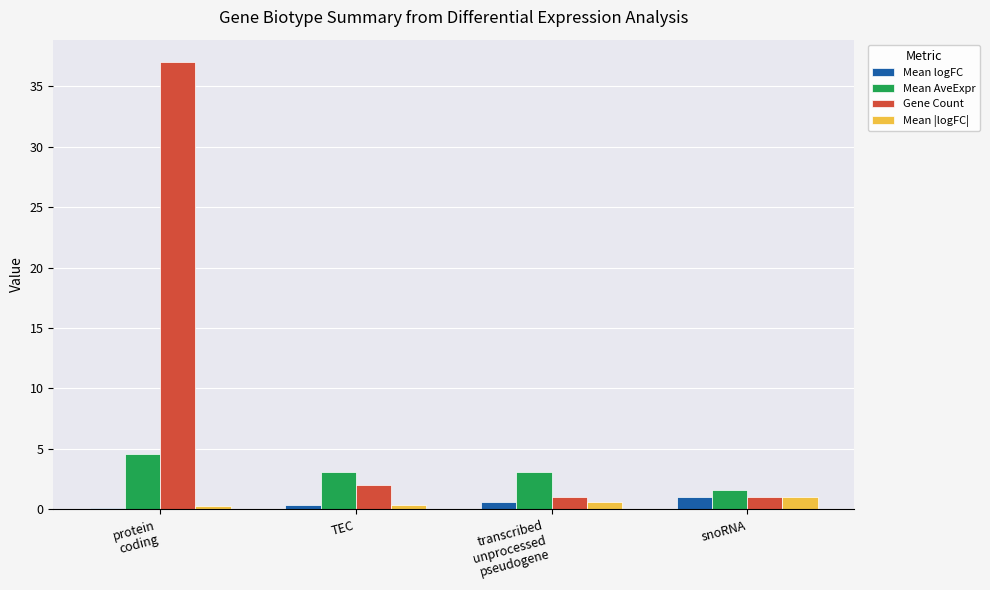

How many bars are there in each group?

4